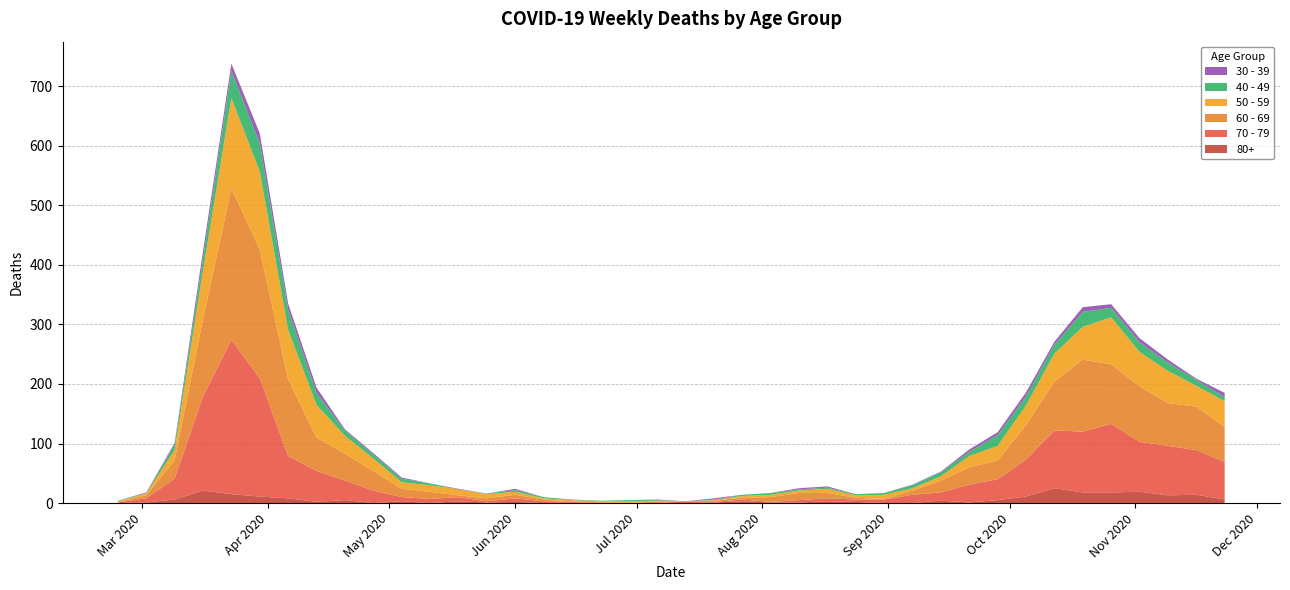

Reading right to left, extract all data points from this chart.

80+: 6	14	13	19	18	18	25	11	5	1	4	0	0	2	3	1	1	3	1	0	0	0	0	1	0	2	1	3	0	3	0	5	2	8	11	15	21	6	1	0
40 - 49: 7	10	14	16	16	25	15	15	18	7	7	5	3	2	2	2	3	2	1	0	1	2	1	1	2	3	1	0	3	6	7	9	20	34	47	46	21	9	1	1
30 - 39: 7	2	5	7	6	8	5	7	5	4	1	1	0	0	2	2	0	0	2	0	1	0	0	0	0	2	0	1	0	2	2	2	9	10	17	12	12	3	1	0
50 - 59: 43	35	54	58	79	55	47	33	24	19	7	4	7	4	7	4	4	3	1	0	1	3	2	2	2	5	7	10	11	11	21	30	55	83	131	151	81	17	3	1
60 - 69: 59	73	72	93	100	121	82	58	32	29	20	7	1	3	9	12	8	3	2	0	3	0	0	1	3	6	5	3	12	14	33	45	56	129	216	255	130	31	5	1
70 - 79: 63	75	83	84	115	102	97	62	35	30	14	14	6	4	5	4	1	3	1	3	0	0	1	1	3	6	2	7	7	7	21	33	52	71	199	259	158	35	7	1